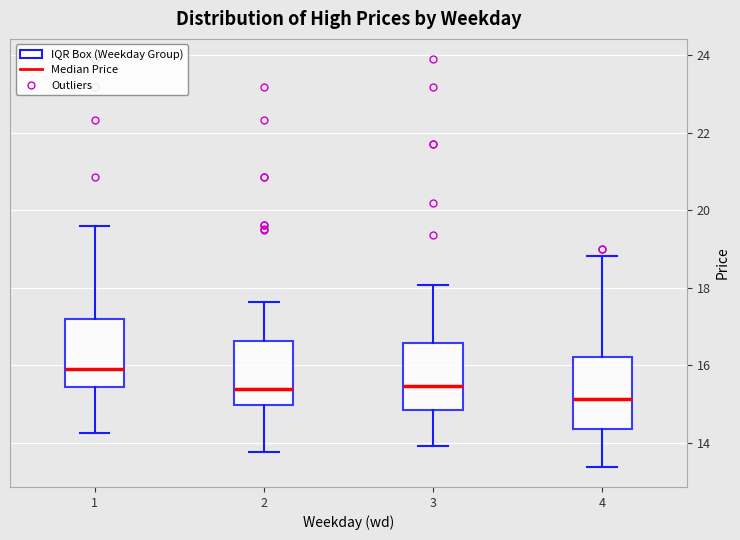

Reading left to right, transcribe this box plot: for each box, give where its median line is, the range the box spans, and where its two whiskers end, as read against the y-axis. The values are not printed on the chart, so give them approximately, as read against the axis.

1: median 16.0, box 15.4 to 17.2, whiskers 14.2 to 19.6
2: median 15.4, box 15.0 to 16.6, whiskers 13.8 to 17.6
3: median 15.4, box 14.8 to 16.6, whiskers 14.0 to 18.0
4: median 15.2, box 14.4 to 16.2, whiskers 13.4 to 18.8